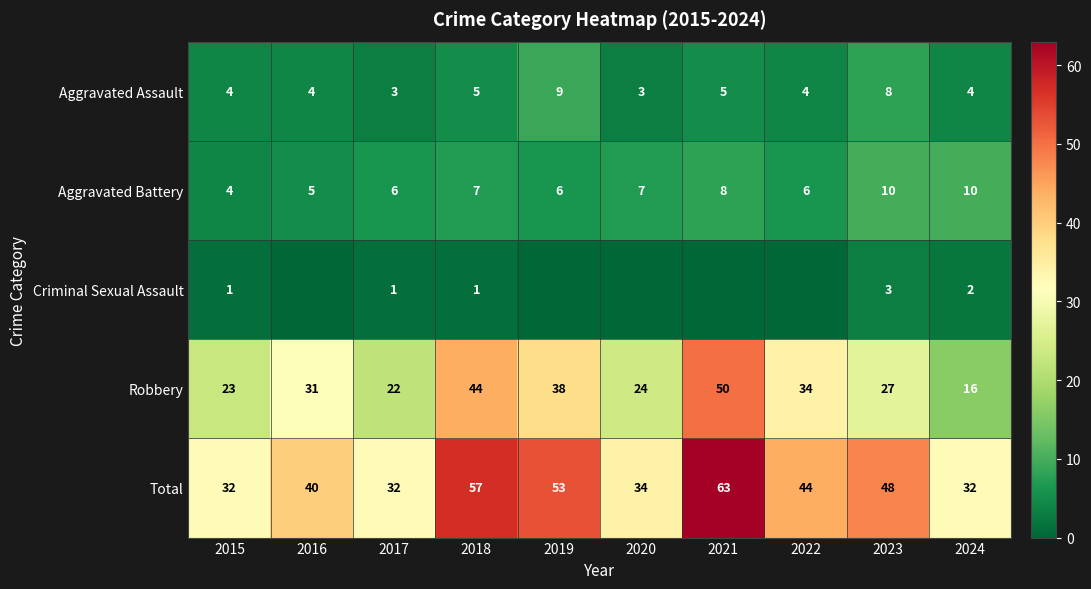

At which label is Total closest to 47?

2023